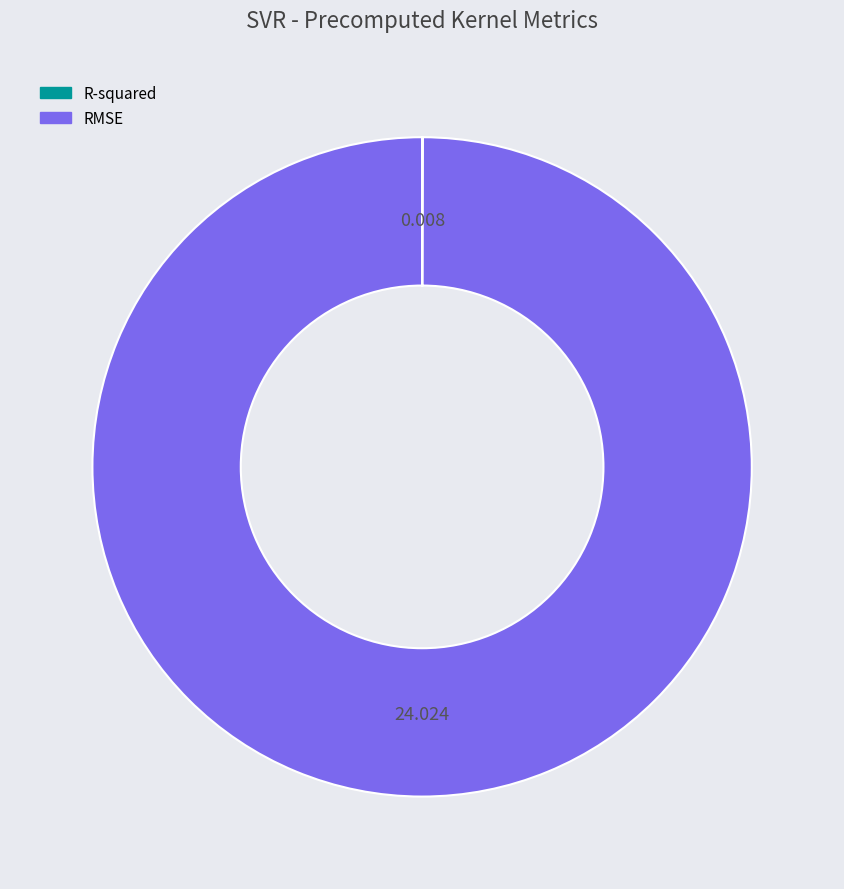

What is the majority slice?

RMSE